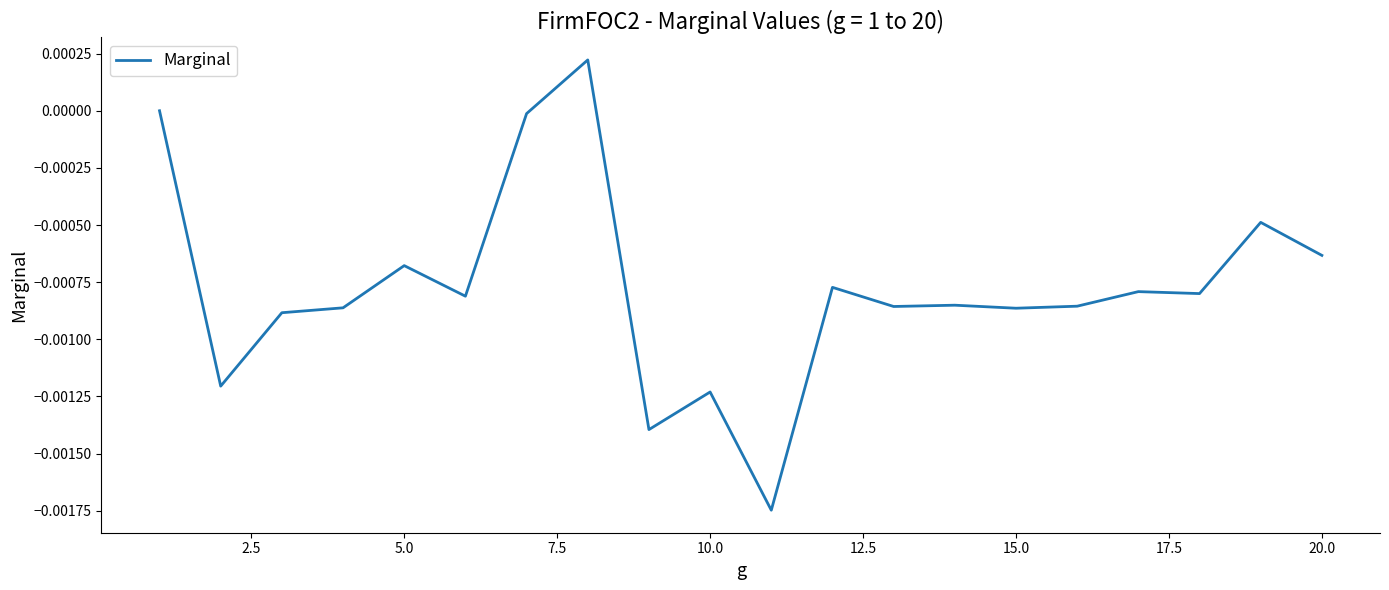

How many lines are shown in the chart?

1